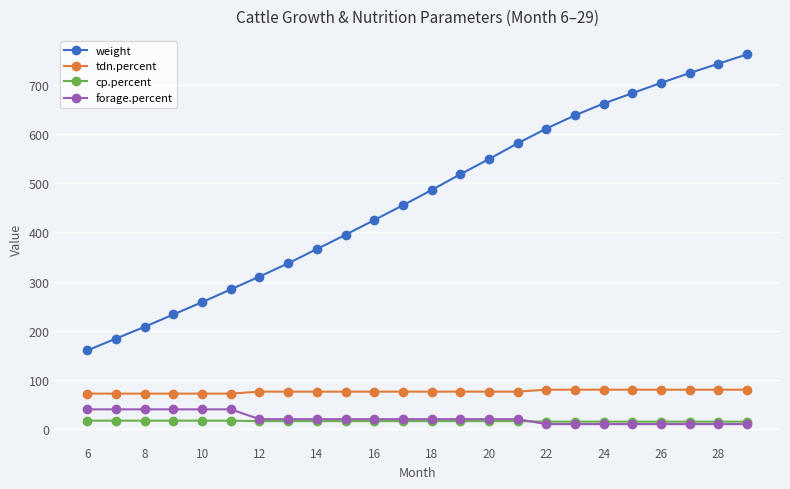

Which series has the widest spread of values?

weight